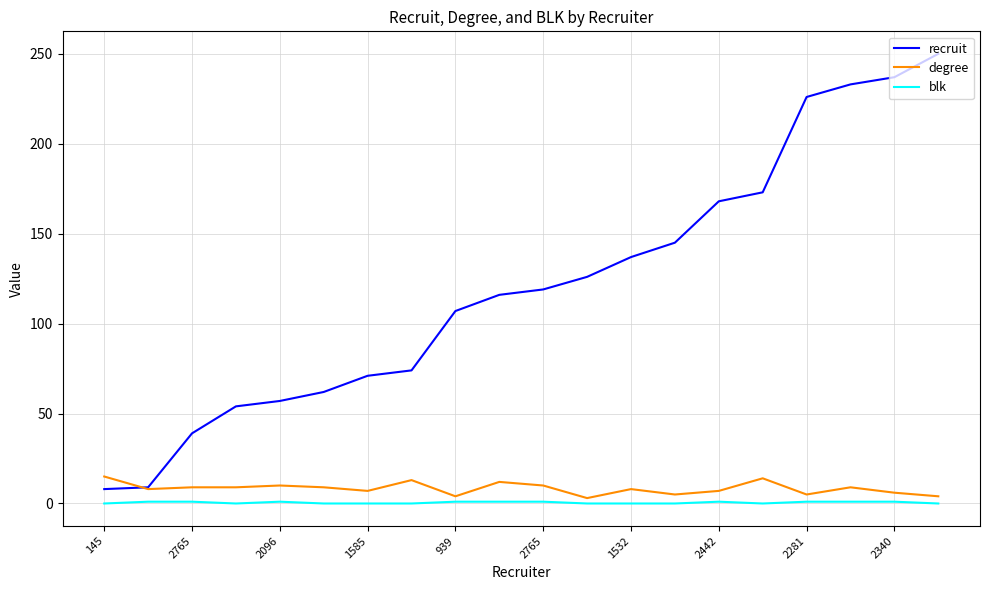

What is the difference between the maximum and minimum values in the recruit series?

242